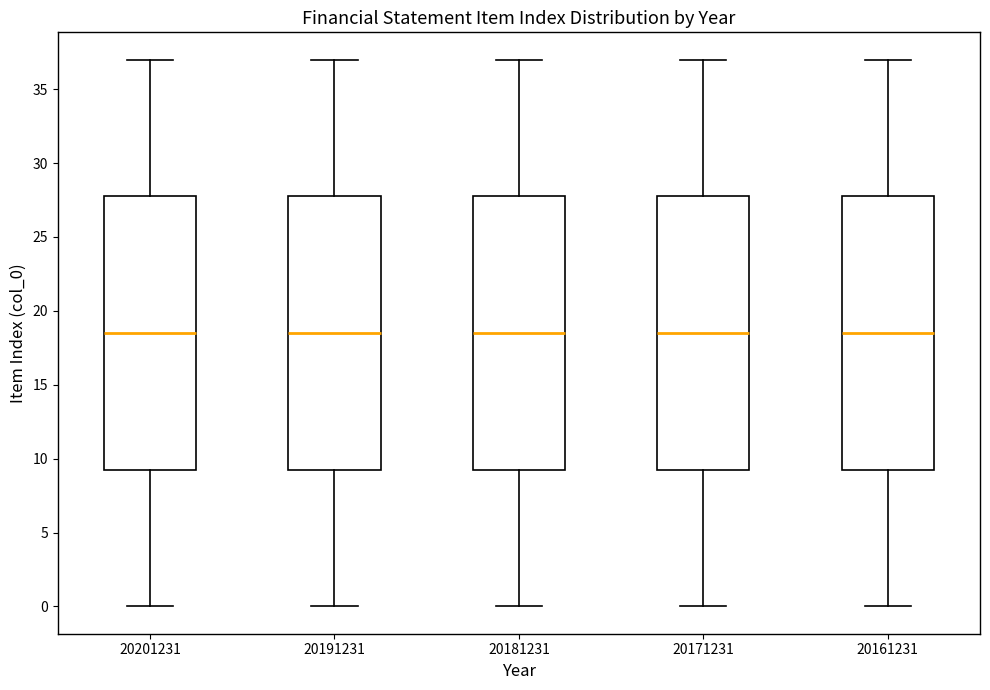

Reading left to right, transcribe this box plot: for each box, give where its median line is, the range the box spans, and where its two whiskers end, as read against the y-axis. The values are not printed on the chart, so give them approximately, as read against the axis.

20201231: median 18.5, box 9.5 to 28.0, whiskers 0.0 to 37.0
20191231: median 18.5, box 9.5 to 28.0, whiskers 0.0 to 37.0
20181231: median 18.5, box 9.5 to 28.0, whiskers 0.0 to 37.0
20171231: median 18.5, box 9.5 to 28.0, whiskers 0.0 to 37.0
20161231: median 18.5, box 9.5 to 28.0, whiskers 0.0 to 37.0